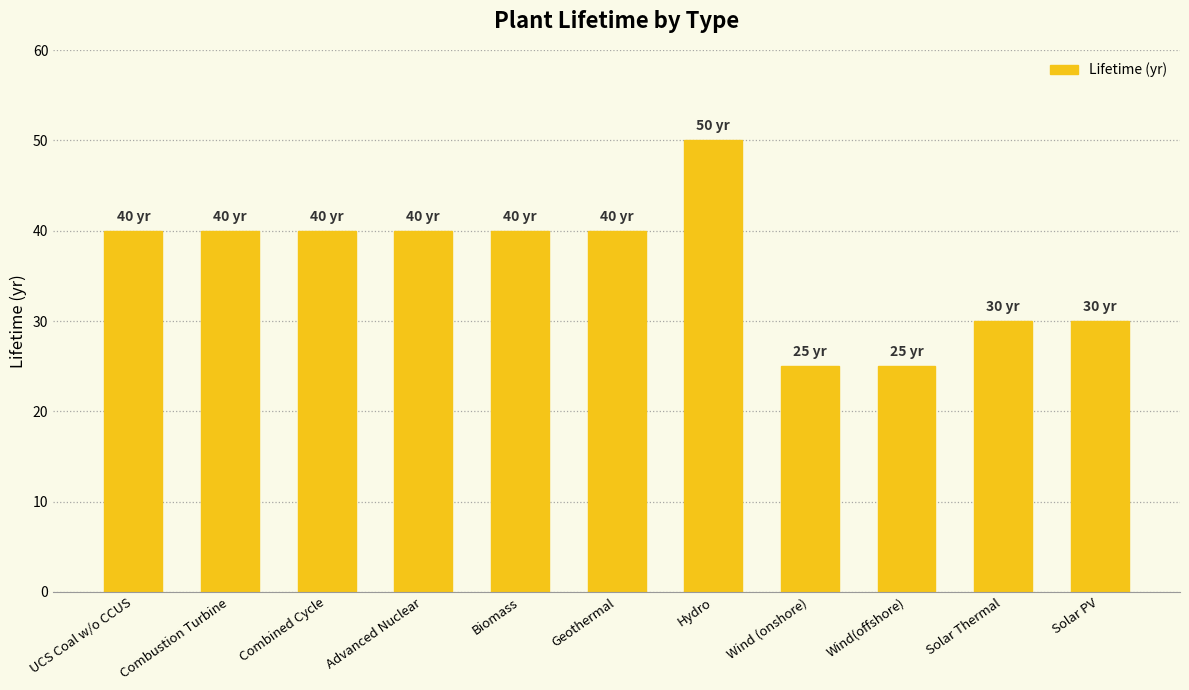

Count the values in the range 30 to 40.

8